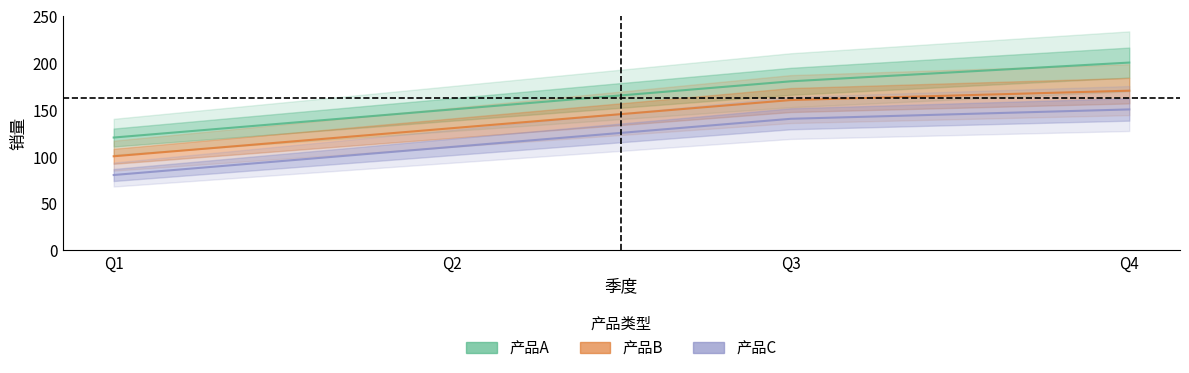

How many values in the 产品A series exceed 180?

1